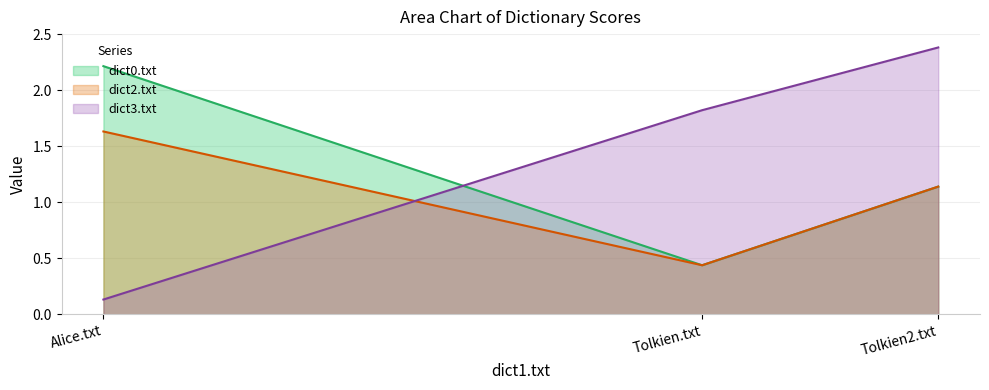

How many values in the dict3.txt series are below 1?

1